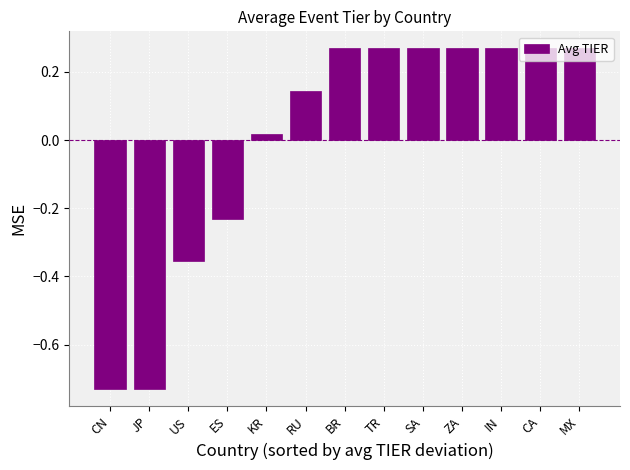

What is the label of the 6th bar from the right?

TR